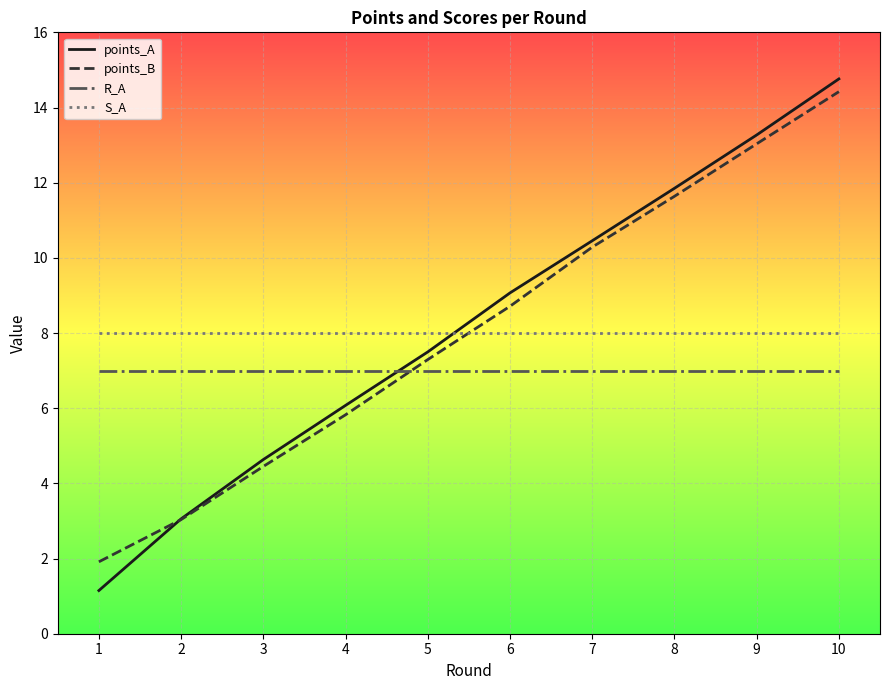

What is the spread (max minus min) of values at 9?

6.3